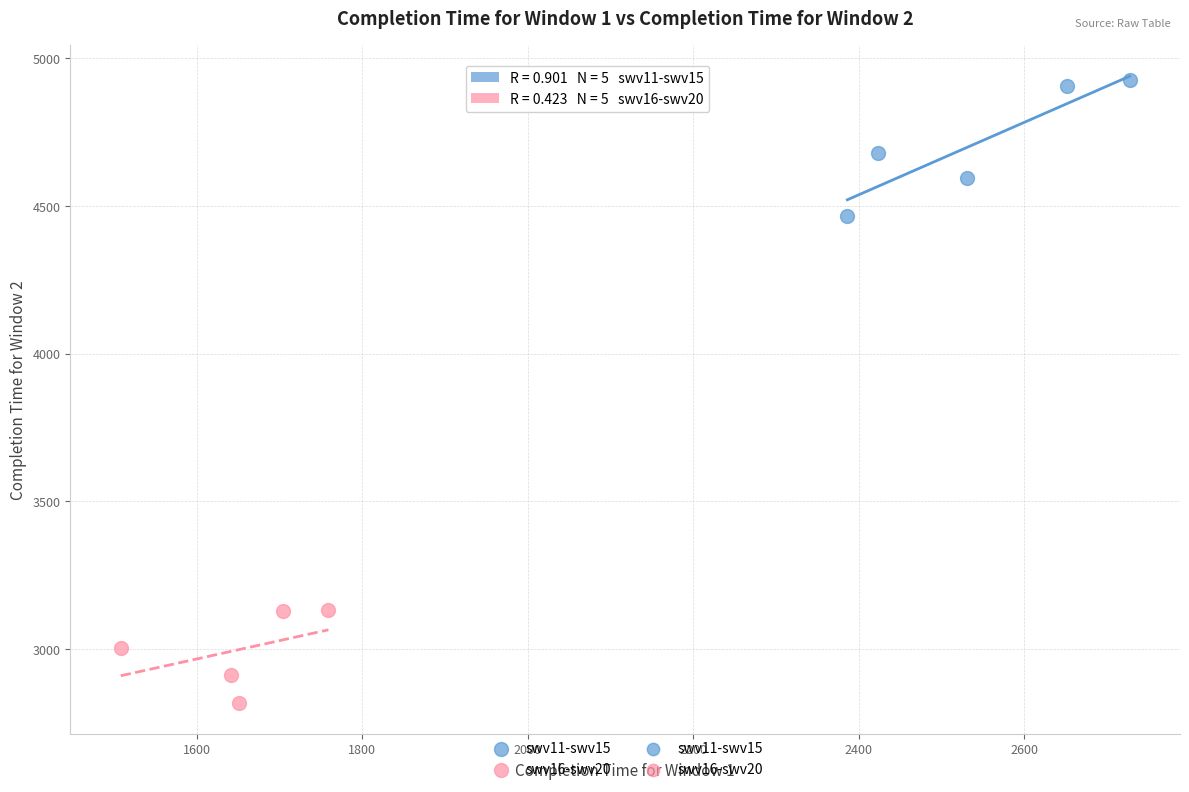

Which series has the widest spread of Y values?

swv11-swv15